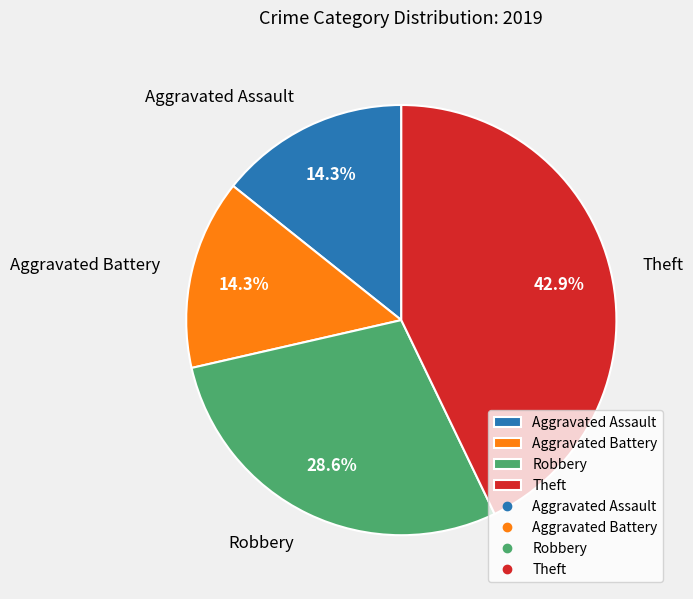

Between Aggravated Battery and Theft, which is larger?

Theft